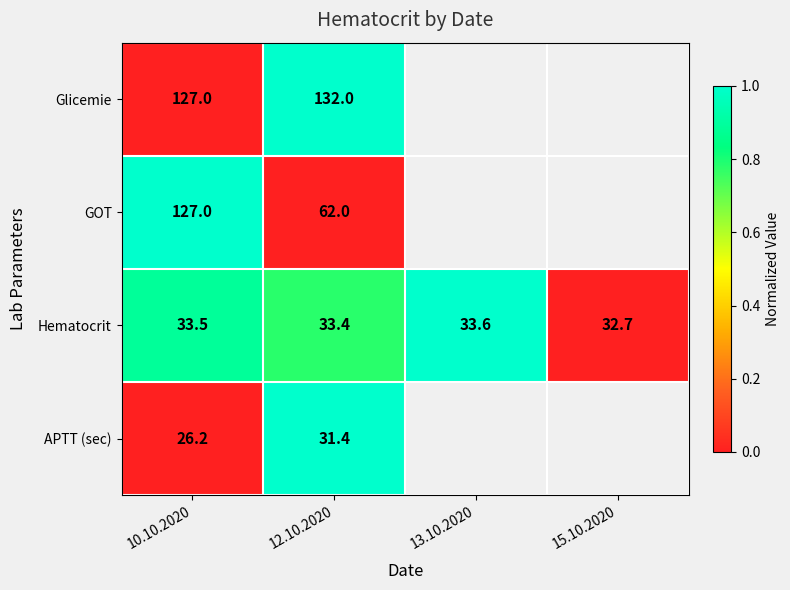

Between 13.10.2020 and 12.10.2020, which is larger?

12.10.2020